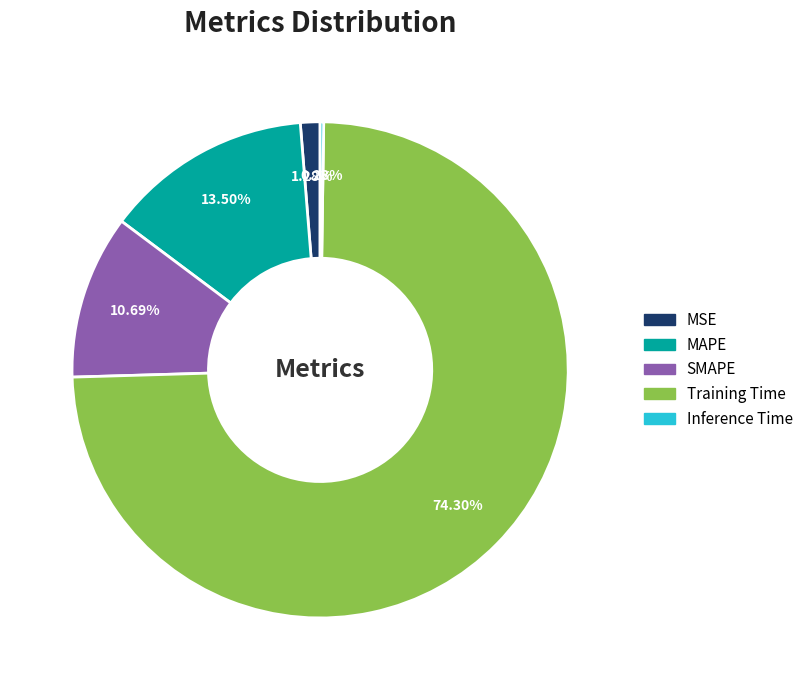

Which has a higher value, SMAPE or MSE?

SMAPE